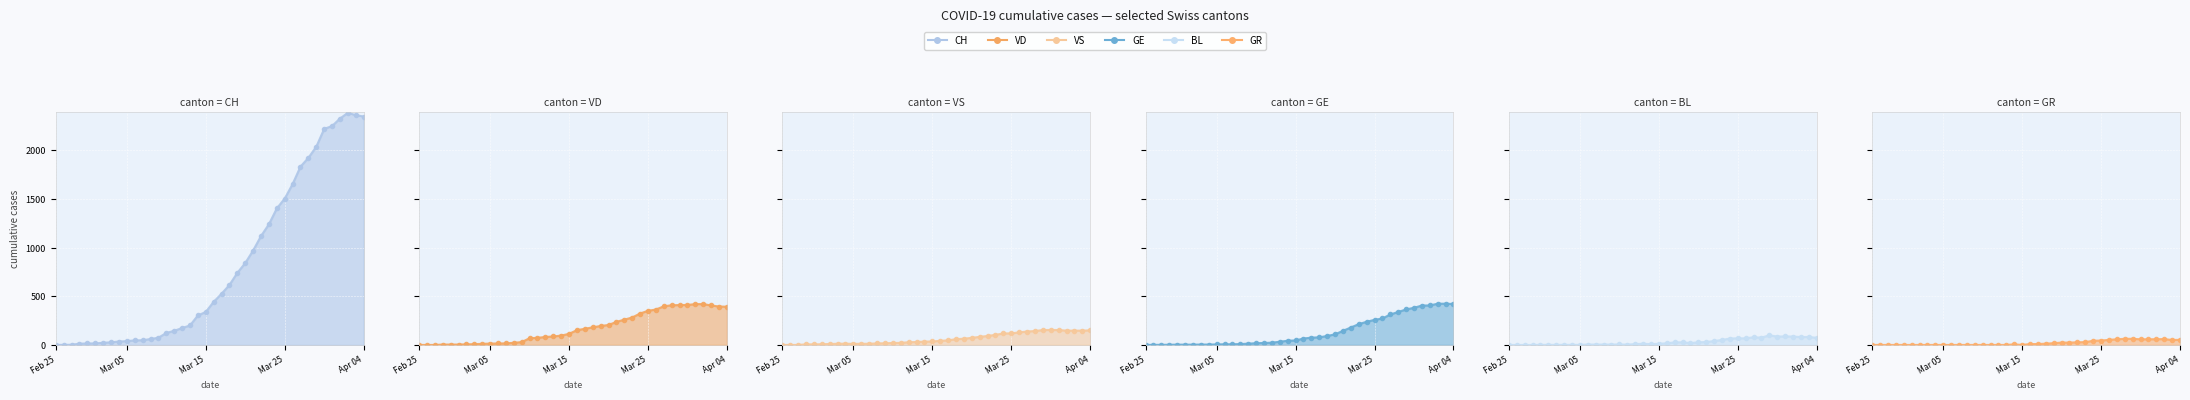

What is the label of the 13th point from the right?

27